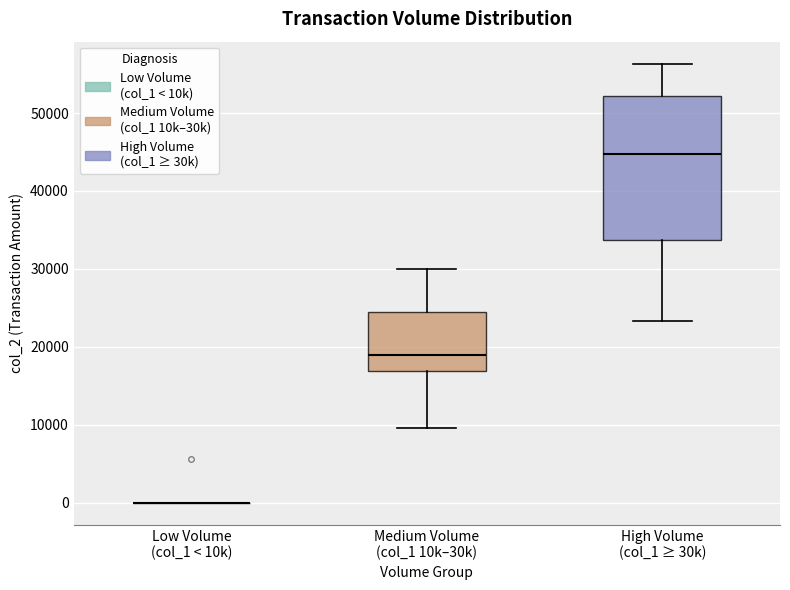

Reading left to right, read every box against the y-axis: the position of its median line, the range the box covers, and the ends of its whiskers. The values are not printed on the chart, so give them approximately, as read against the axis.

Low Volume (col_1 < 10k): box collapsed to a line at 0, whiskers 0 to 0
Medium Volume (col_1 10k–30k): median 19000, box 17000 to 24000, whiskers 10000 to 30000
High Volume (col_1 ≥ 30k): median 45000, box 34000 to 52000, whiskers 23000 to 56000